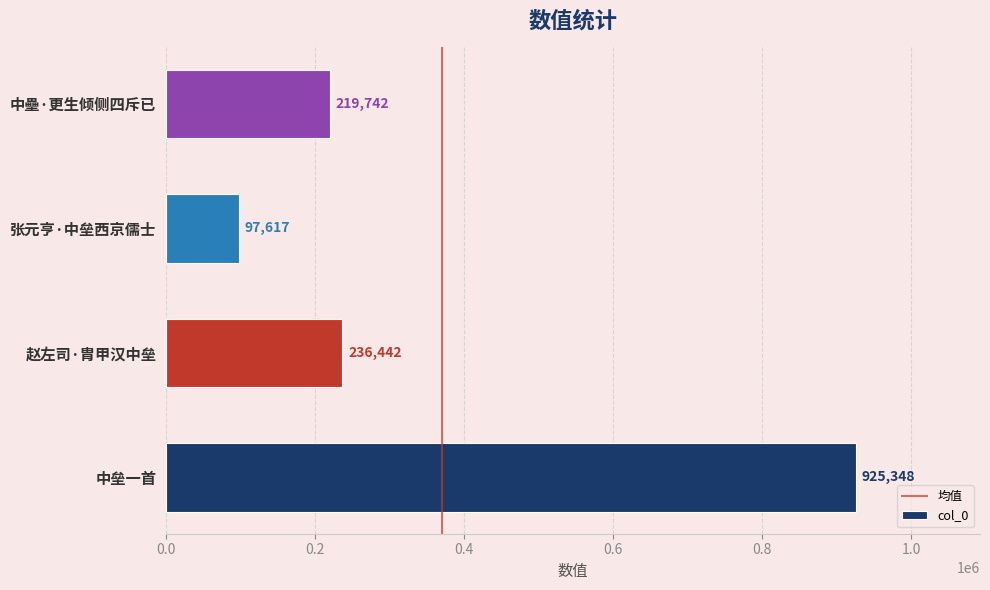

The chart shows a value of 236442 at 赵左司·胄甲汉中垒. True or false?

True